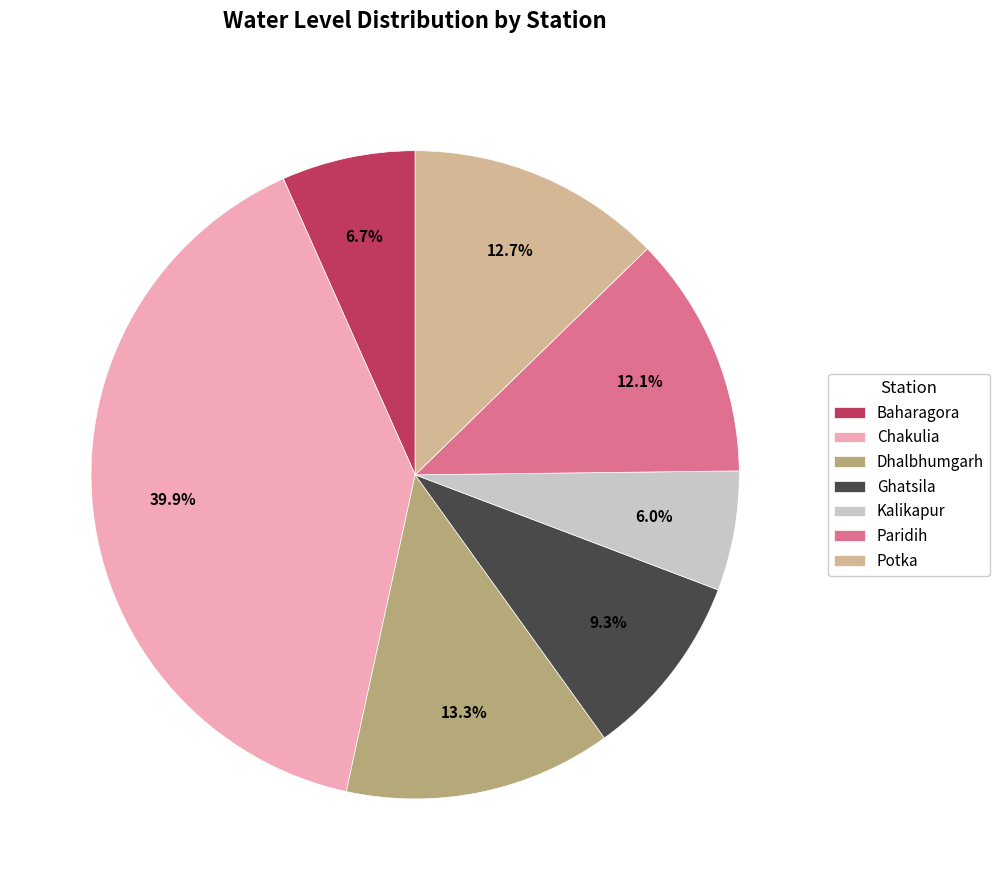

The Ghatsila slice represents 18% of the pie. True or false?

False